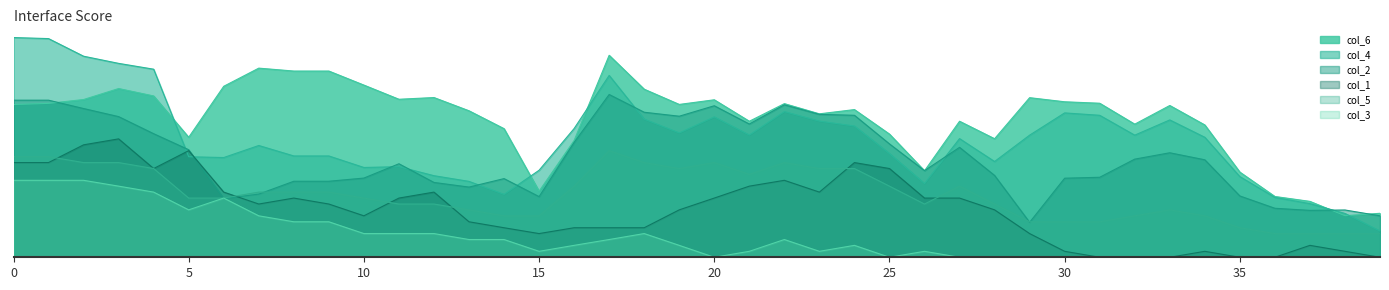

Which series has the largest range (max minus min)?

col_4